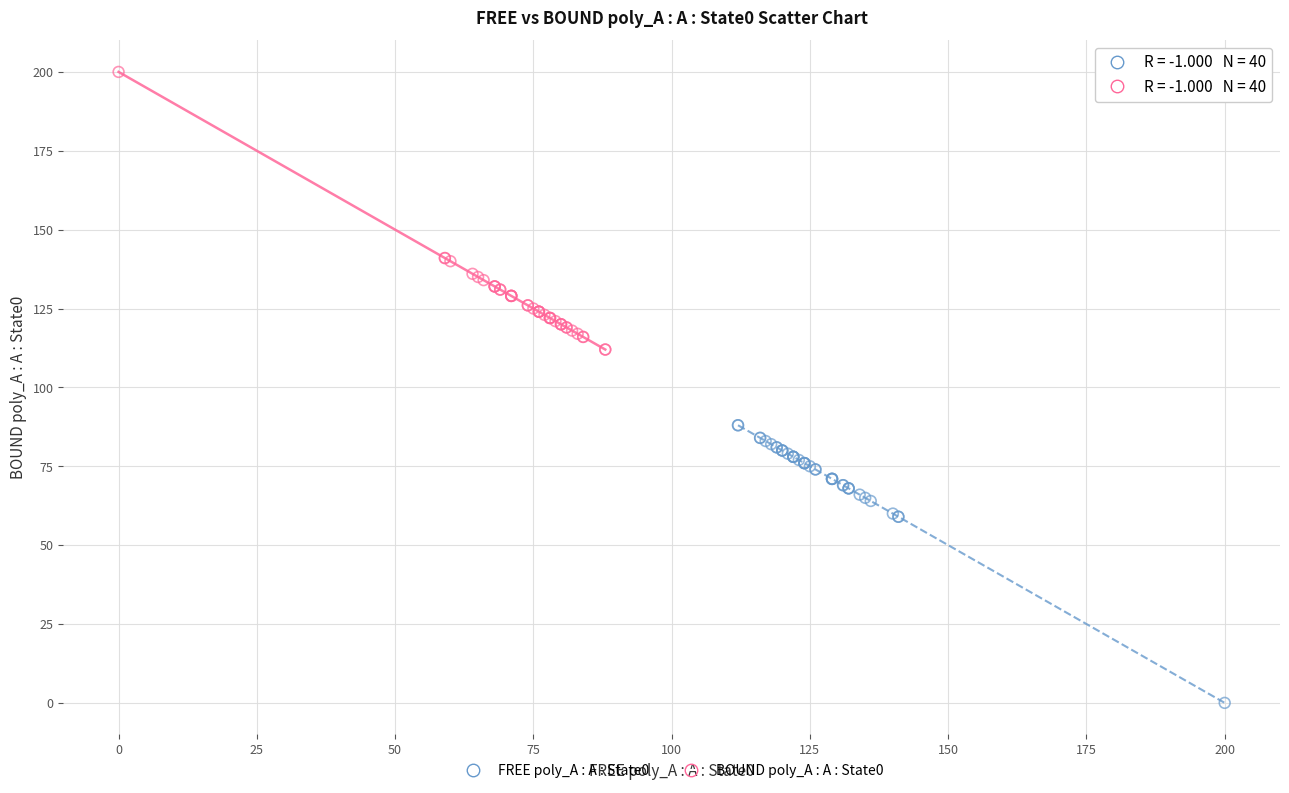

What are all the series names shown in the legend?

FREE poly_A : A : State0, BOUND poly_A : A : State0